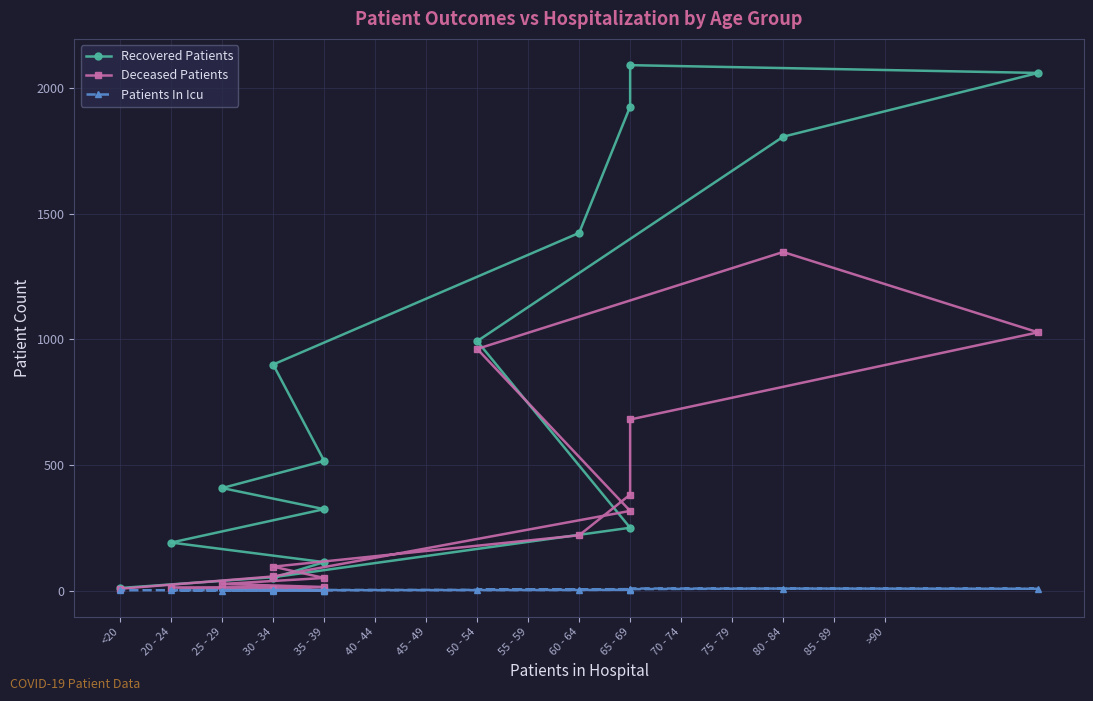

How many lines are shown in the chart?

3